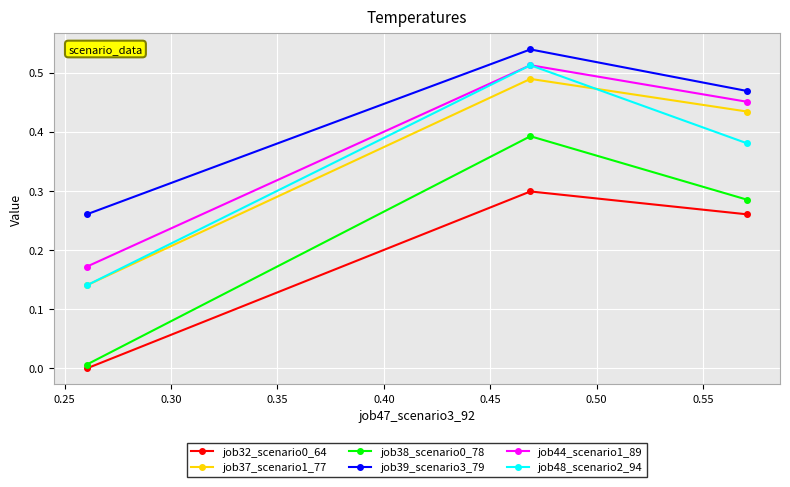

What is the difference between the maximum and minimum values in the job44_scenario1_89 series?

0.3